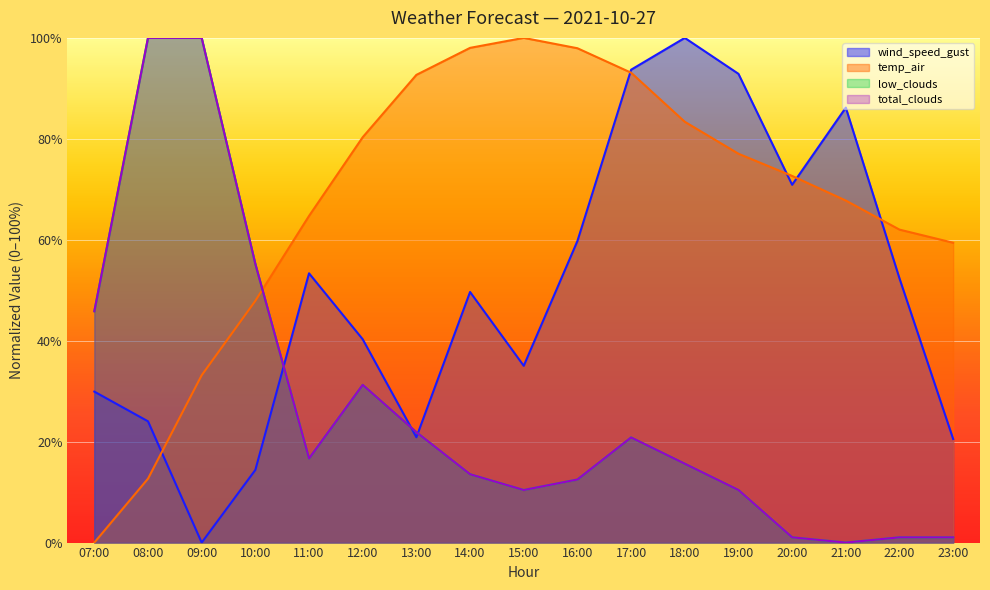

What is the maximum value shown in the chart?

100.0